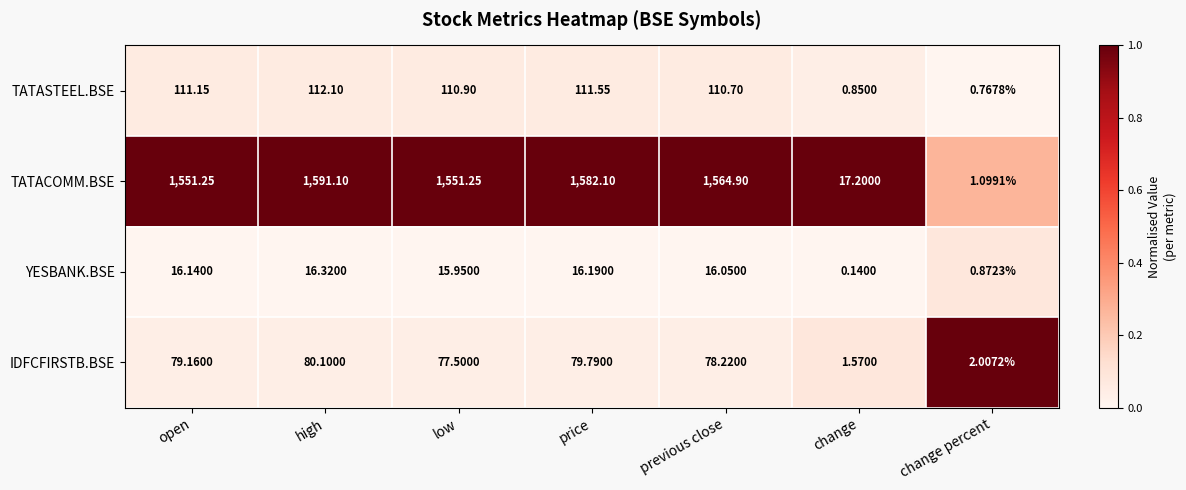

At how many categories does at least one series exceed 0?

7